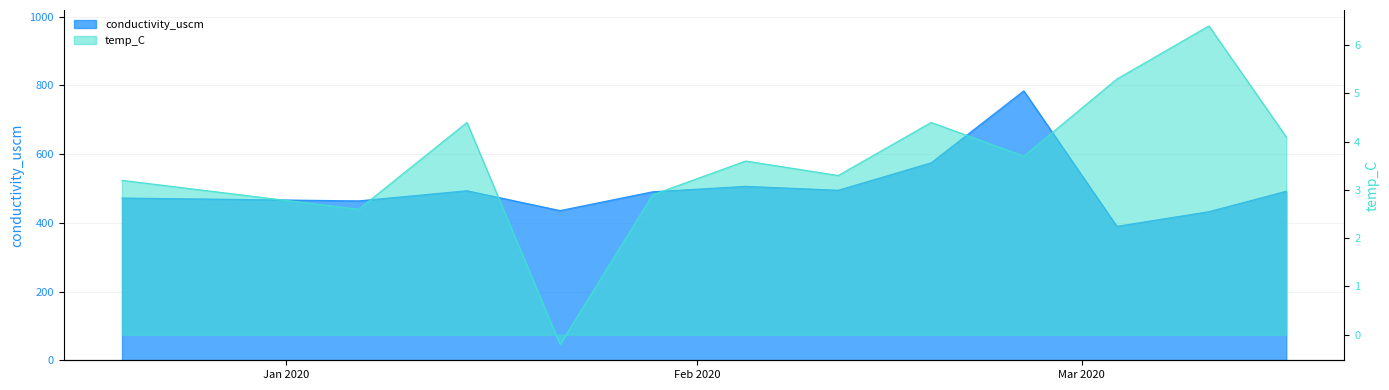

Rank the series by their maximum value, from lowest to highest.

temp_C, conductivity_uscm